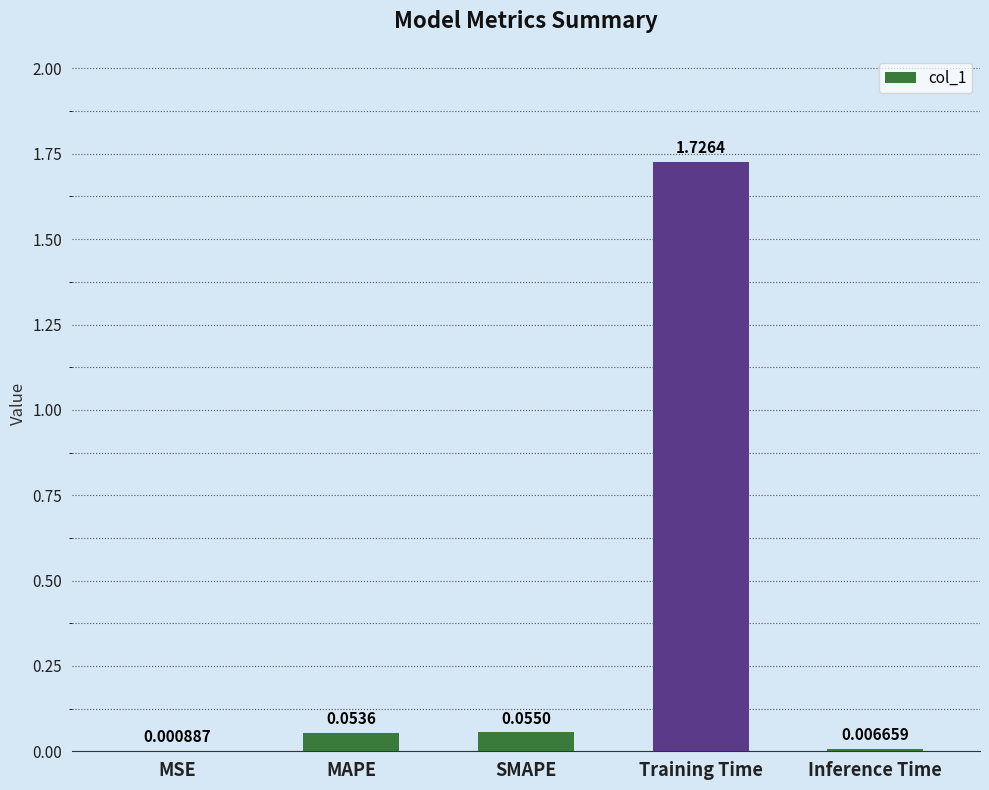

Between SMAPE and Inference Time, which is larger?

SMAPE